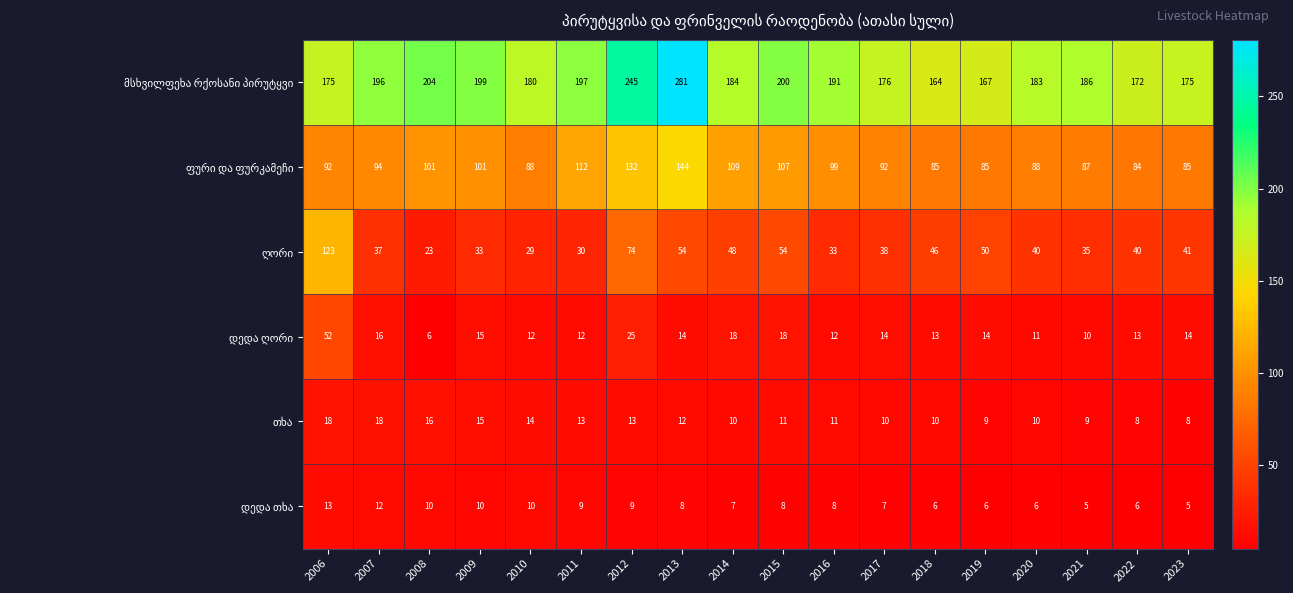

Which label corresponds to the largest value in the chart?

2013